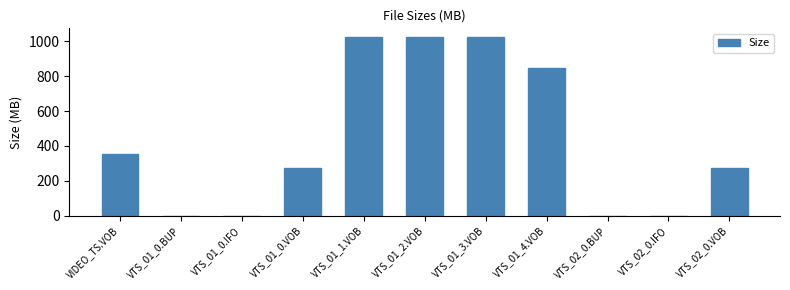

What is the change in value from VTS_01_1.VOB to VTS_01_4.VOB?

-175.8